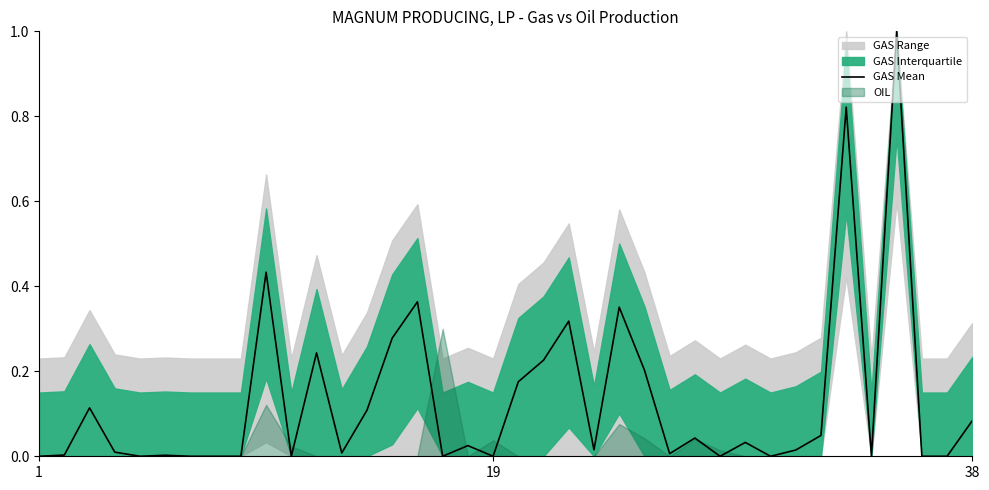

Does the chart have visible grid lines?

No